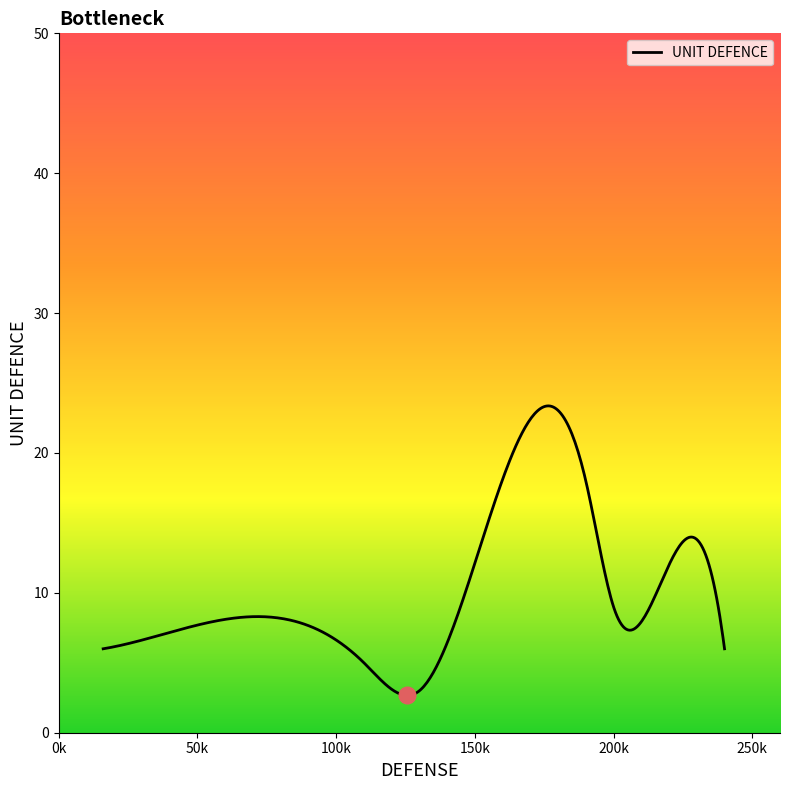

What is the greatest value displayed?

23.4